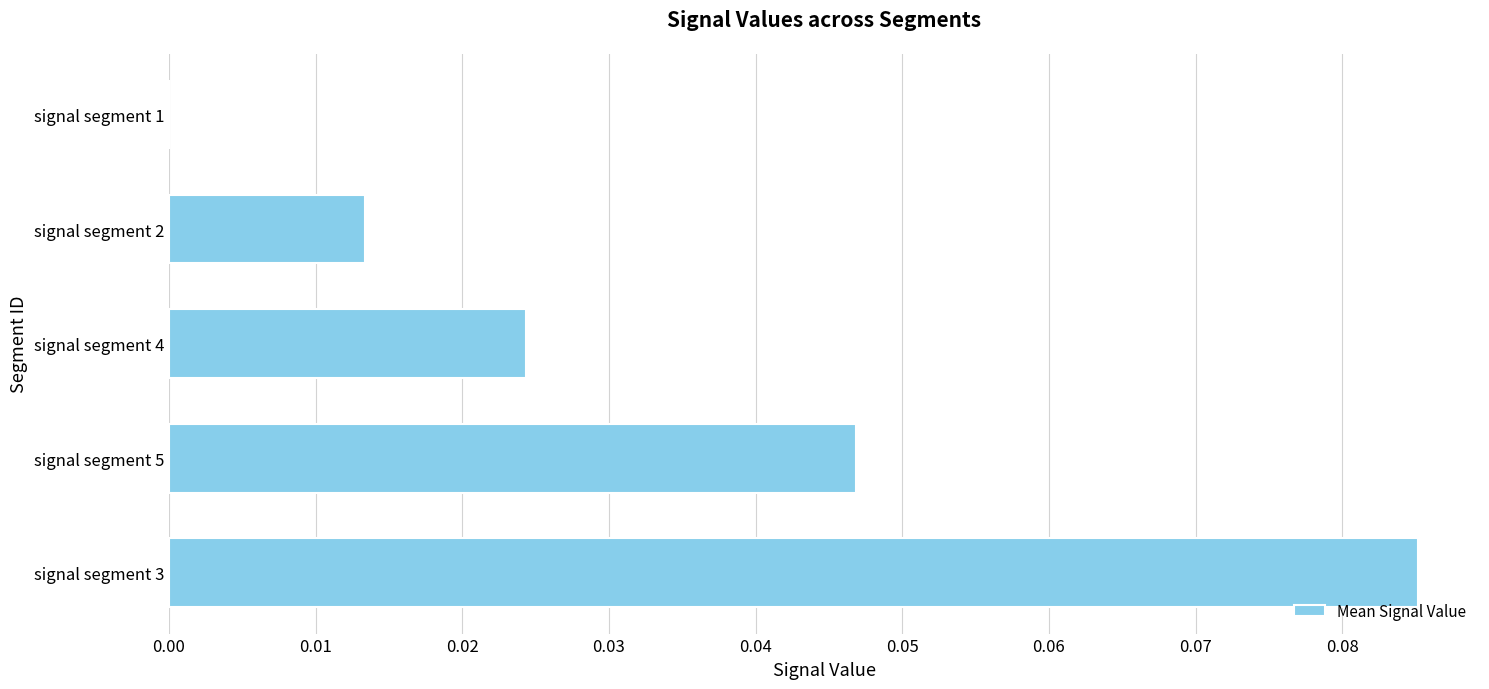

Which label corresponds to the largest value in the chart?

signal segment 3